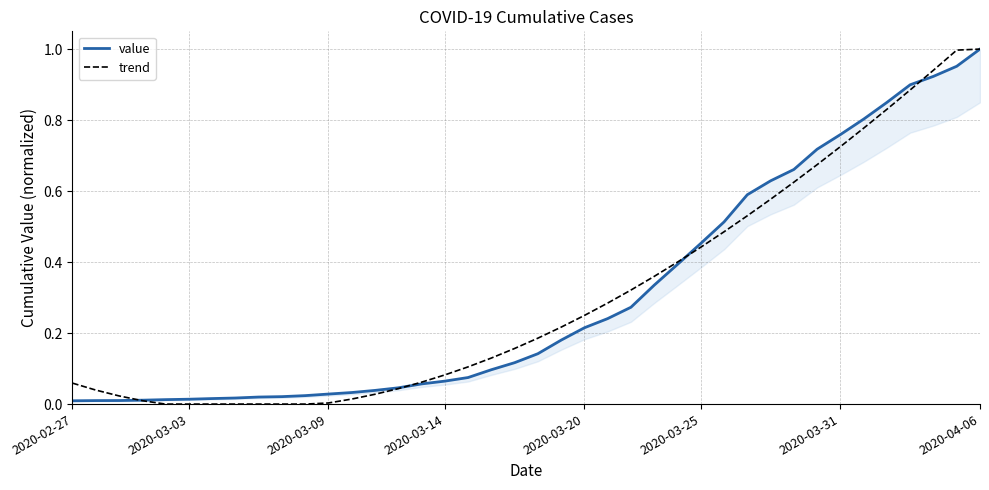

What is the average value of the trend series?

0.3